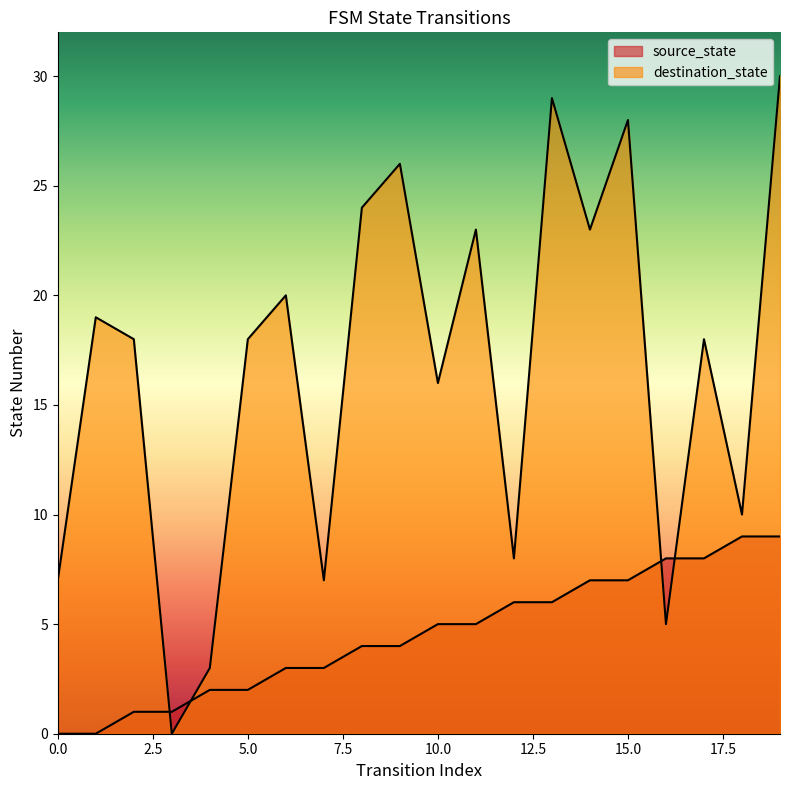

What is the average value of the destination_state series?

17